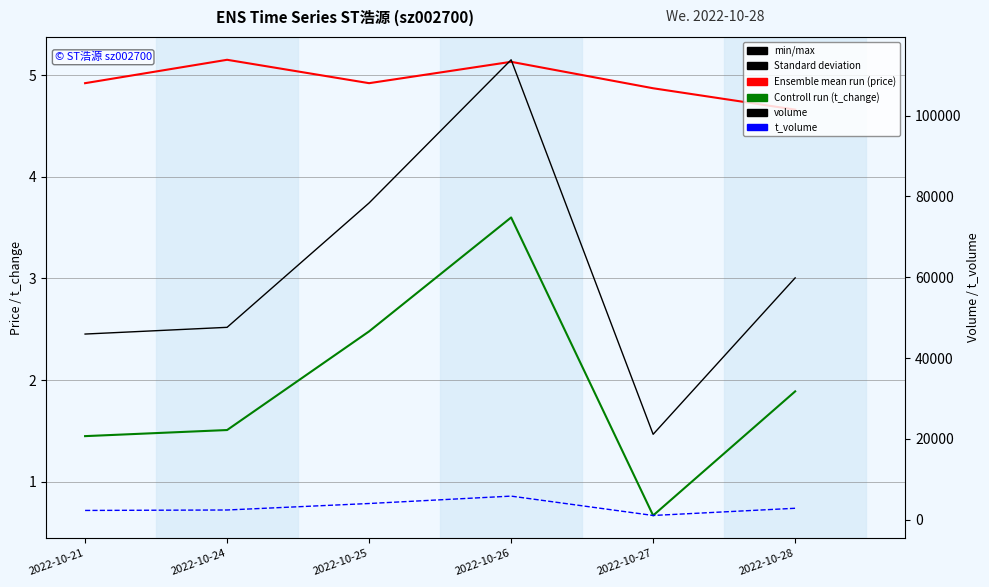

How many interior local peaks does the t_volume series have?

1